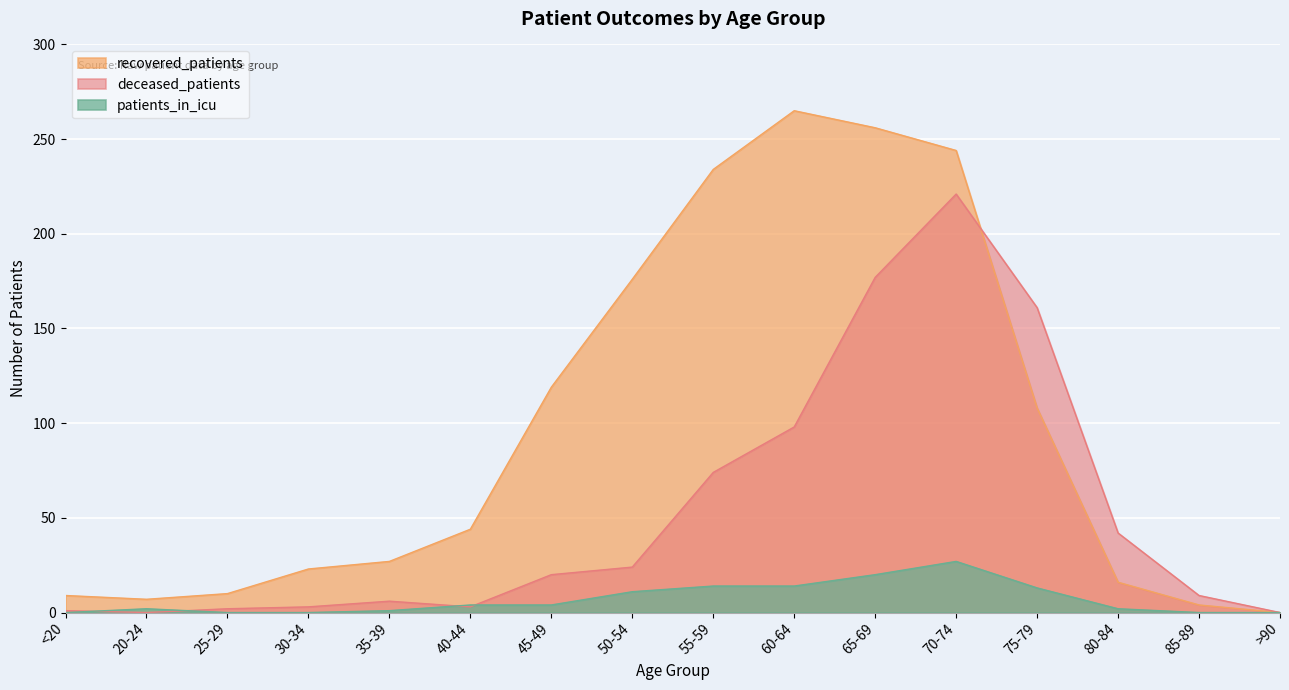

Reading left to right, transcribe all the data shown in this chart.

recovered_patients: <20=9	20-24=7	25-29=10	30-34=23	35-39=27	40-44=44	45-49=119	50-54=176	55-59=234	60-64=265	65-69=256	70-74=244	75-79=108	80-84=16	85-89=4	>90=0
deceased_patients: <20=1	20-24=0	25-29=2	30-34=3	35-39=6	40-44=3	45-49=20	50-54=24	55-59=74	60-64=98	65-69=177	70-74=221	75-79=161	80-84=42	85-89=9	>90=0
patients_in_icu: <20=0	20-24=2	25-29=0	30-34=0	35-39=1	40-44=4	45-49=4	50-54=11	55-59=14	60-64=14	65-69=20	70-74=27	75-79=13	80-84=2	85-89=0	>90=0